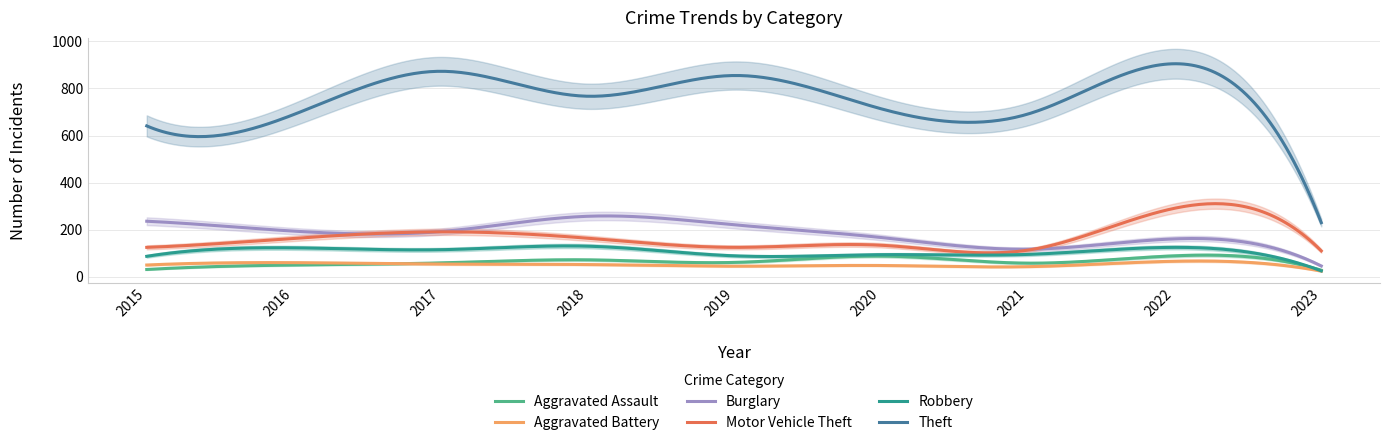

What are all the series names shown in the legend?

Aggravated Assault, Aggravated Battery, Burglary, Motor Vehicle Theft, Robbery, Theft